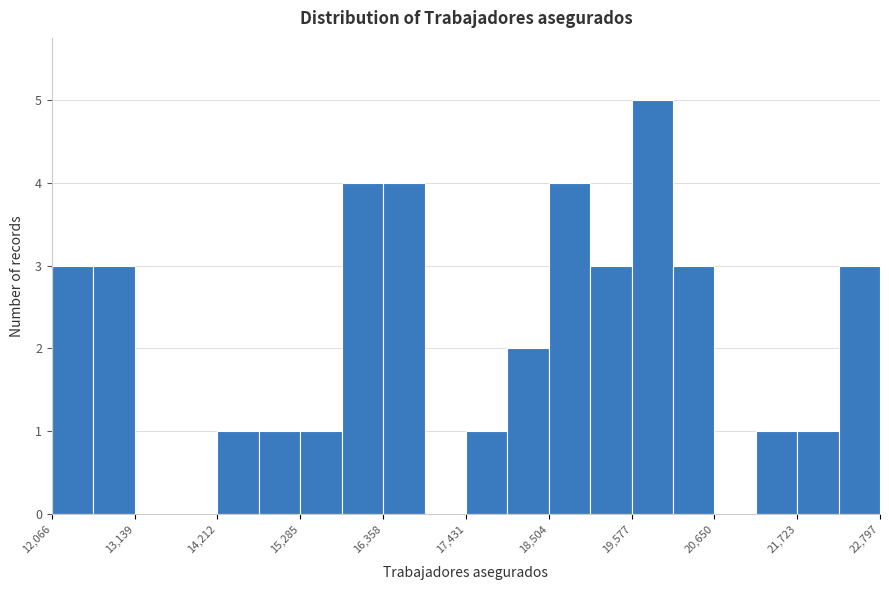

Read against the x-axis, roughly where is the centre of the tallest bar?

19800